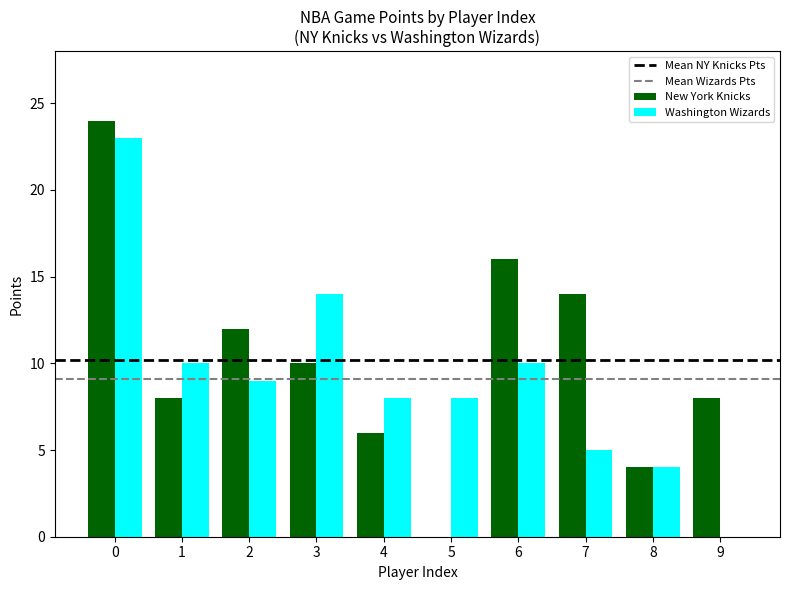

What is the greatest value displayed?

24